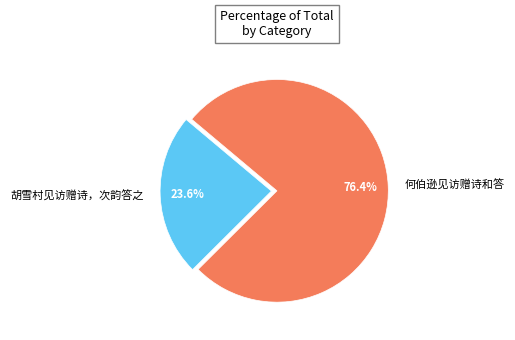

Is there any slice that represents more than half of the pie?

Yes